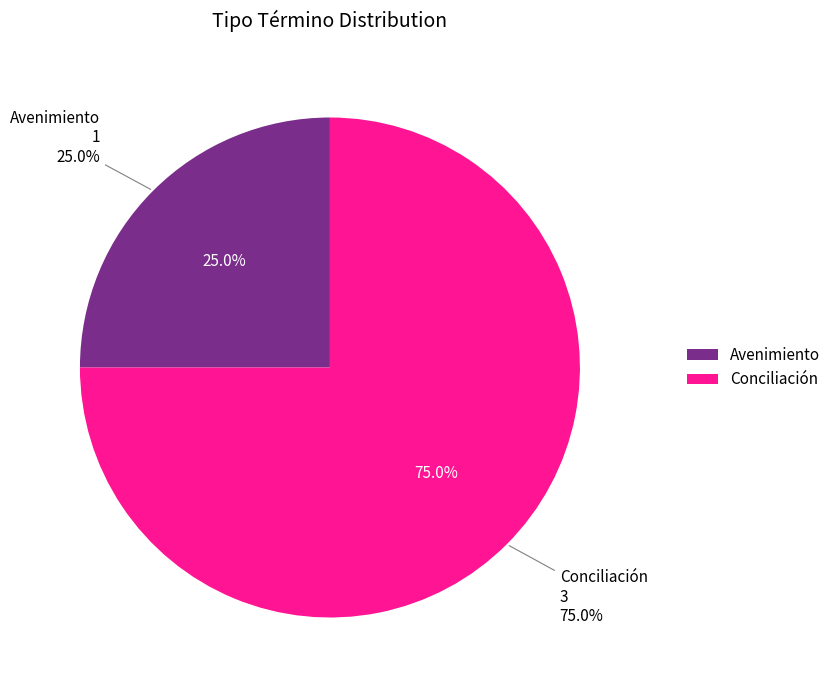

What is the ratio of the value at Avenimiento to the value at Conciliación?

0.3